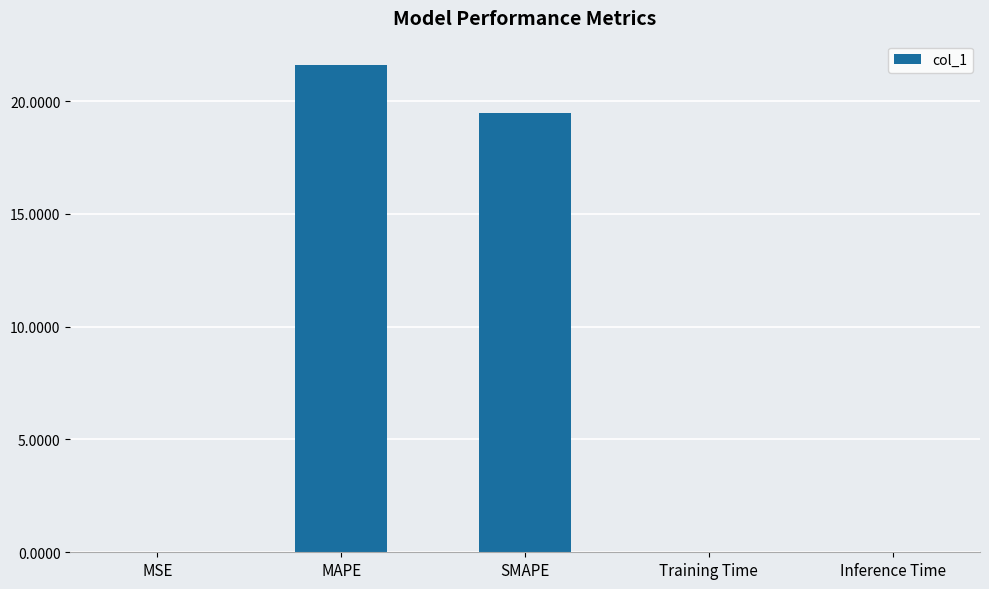

What is the sum of all values?

41.1